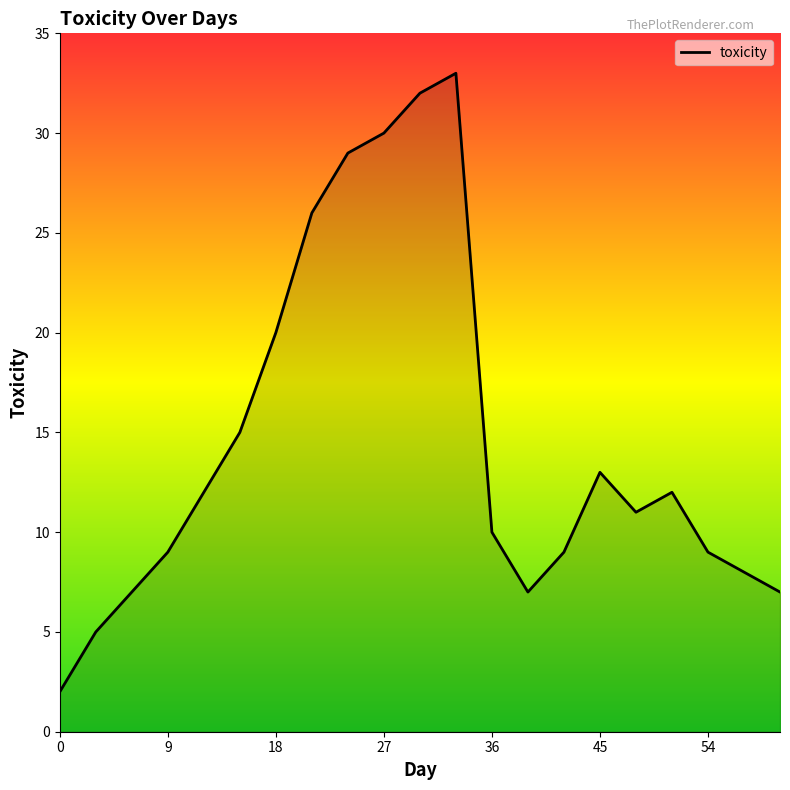

Reading right to left, extract all data points from this chart.

7	8	9	12	11	13	9	7	10	33	32	30	29	26	20	15	12	9	7	5	2